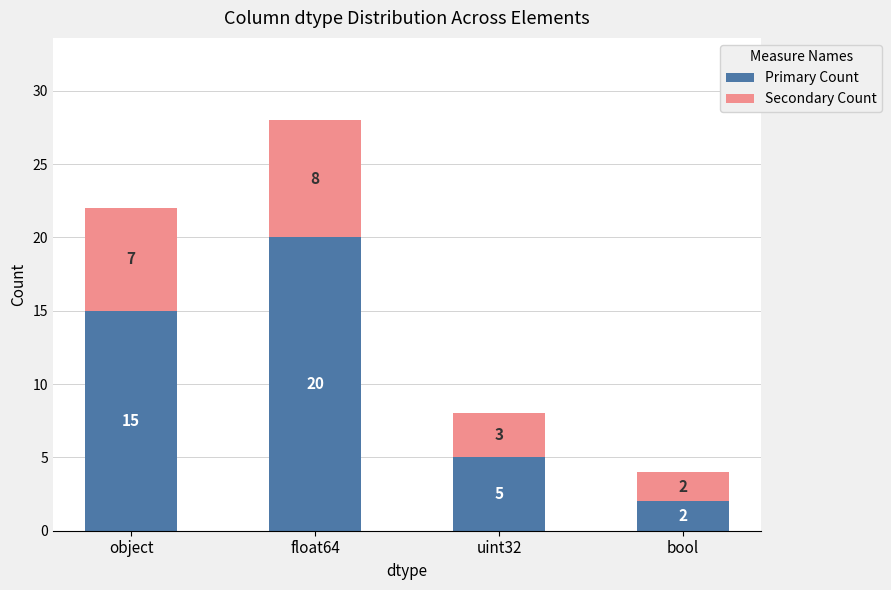

Rank the categories by Primary Count value from lowest to highest.

bool, uint32, object, float64